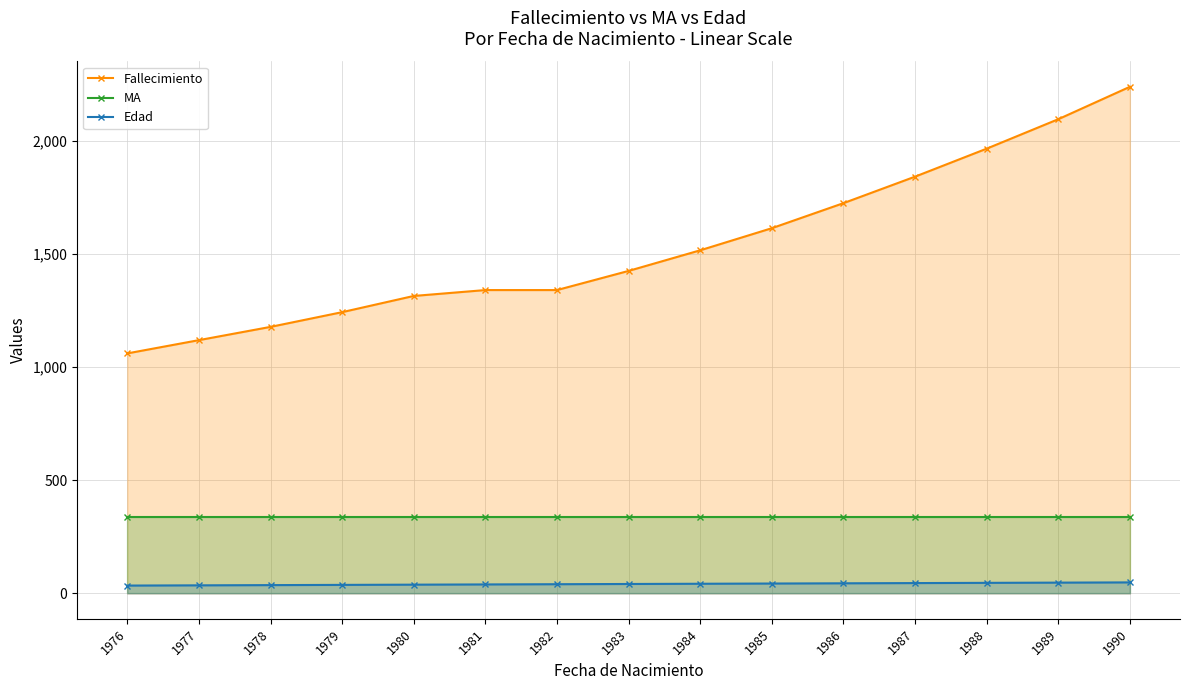

Is the value of Fallecimiento at 1977 greater than the value of MA at 1989?

Yes